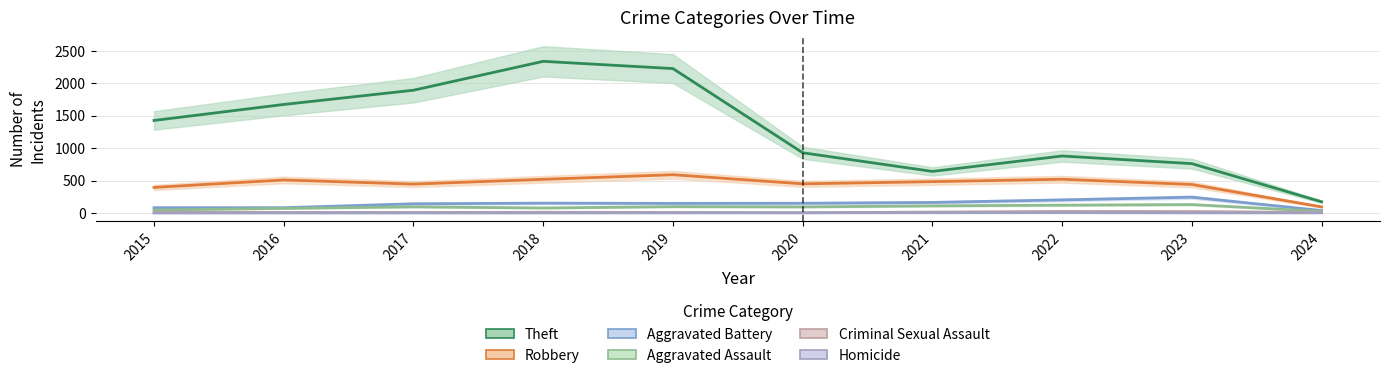

At which label does Aggravated Battery reach its peak?

2023